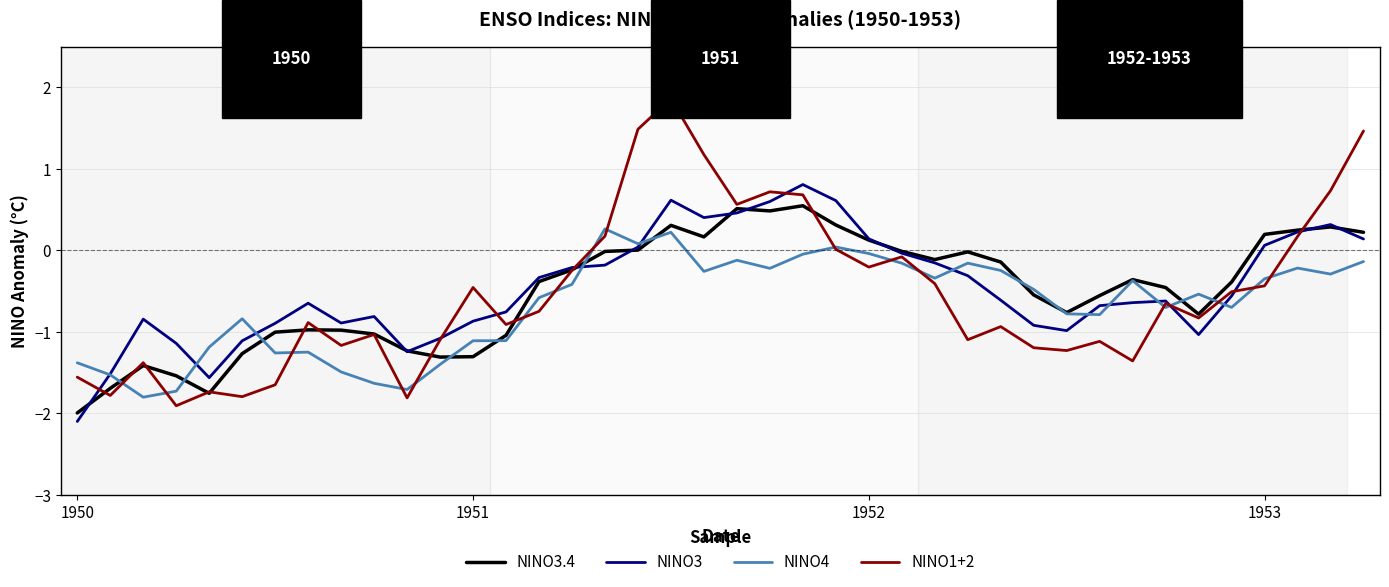

How many times do NINO1+2 and NINO3 cross each other?

8